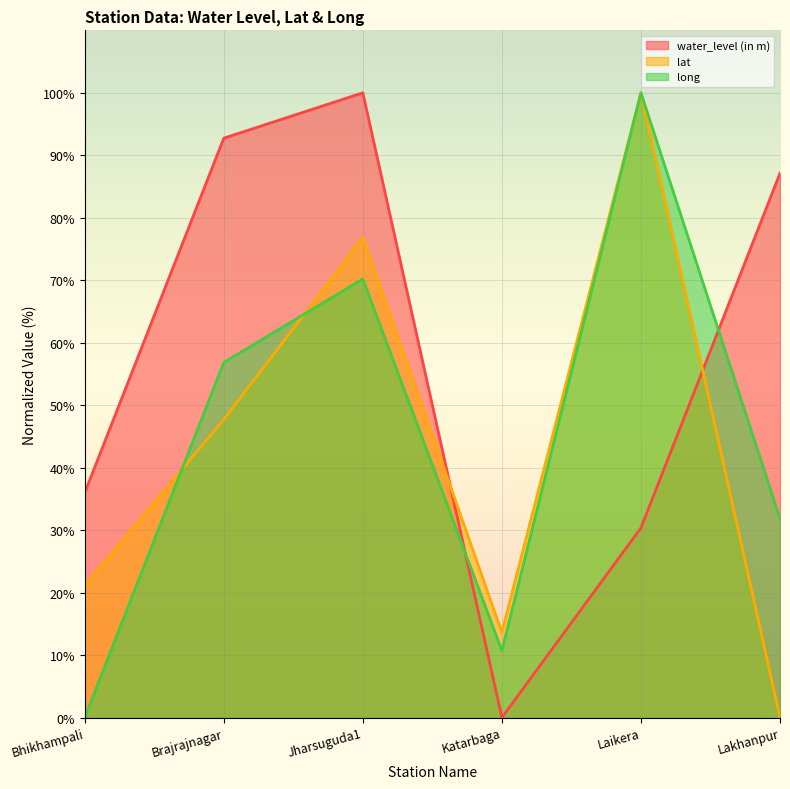

Is it true that lat equals 34.1 at Bhikhampali?

False